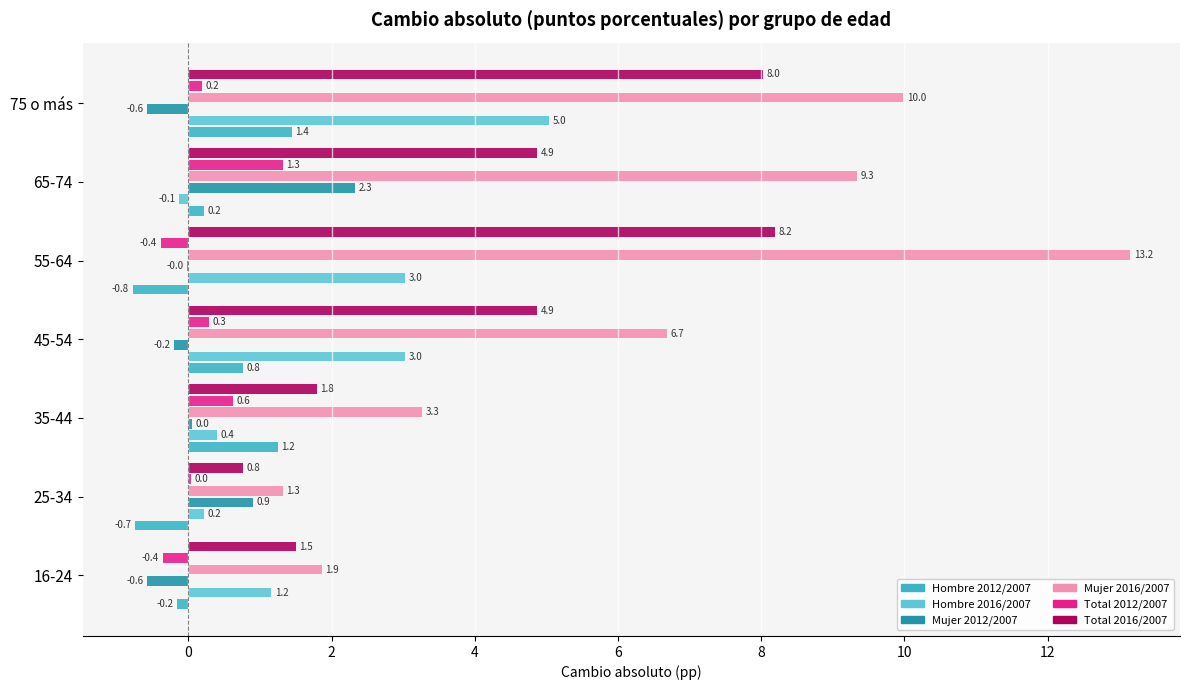

How many categories are shown in the chart?

7